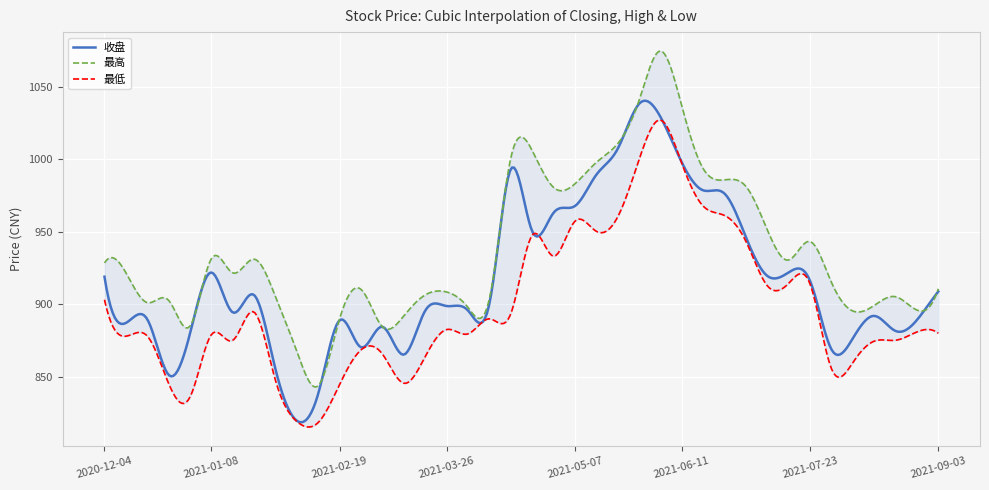

Where is the first local maximum for 最低?

2020-12-18